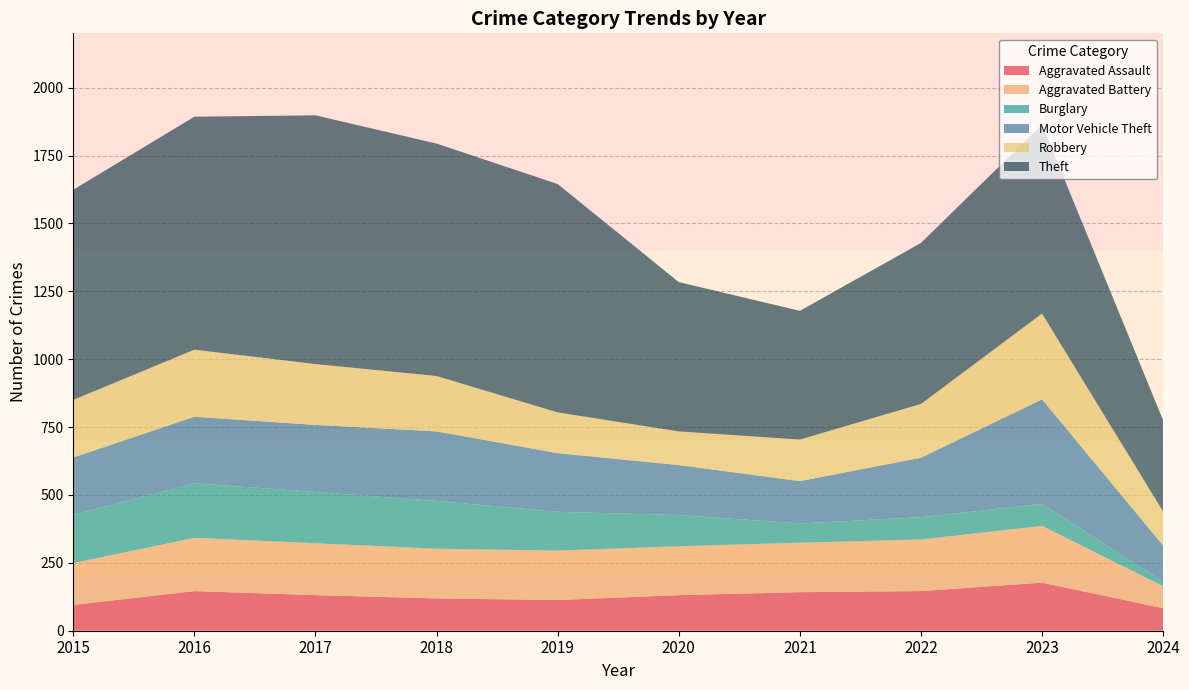

Reading left to right, transcribe all the data shown in this chart.

Aggravated Assault: 95	146	131	119	113	131	142	146	177	83
Aggravated Battery: 154	196	191	183	182	180	182	190	209	81
Burglary: 178	201	189	176	143	115	71	82	81	17
Motor Vehicle Theft: 211	245	247	256	216	184	156	219	385	133
Robbery: 212	247	224	204	150	124	153	198	316	125
Theft: 774	858	916	856	841	550	474	593	696	336